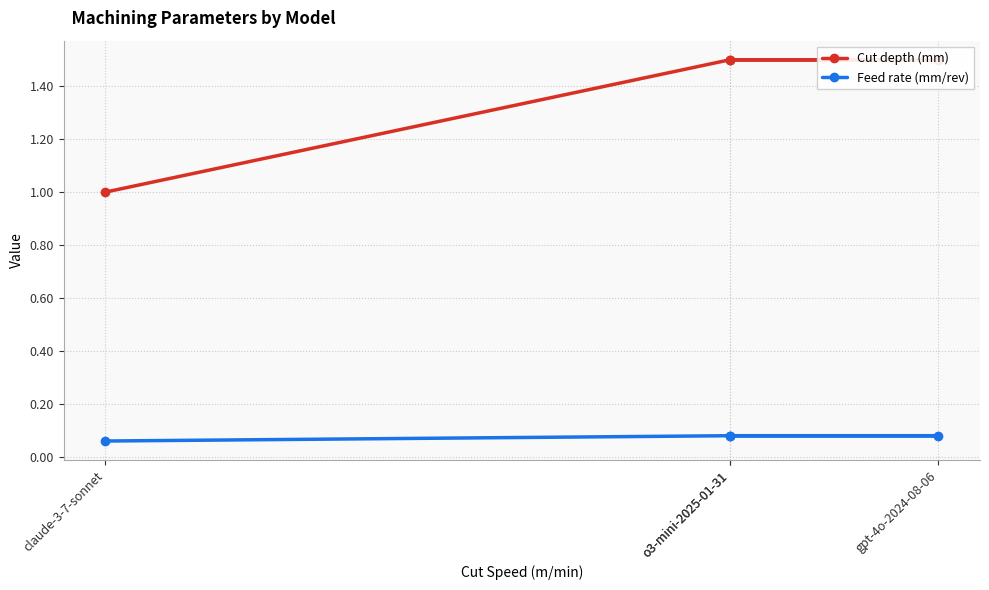

The value of Cut depth (mm) at o3-mini-2025-01-31 is 1.5. True or false?

True